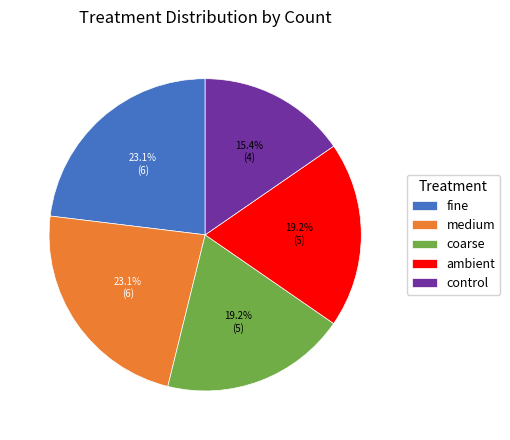

Which category has the smallest portion of the pie?

control